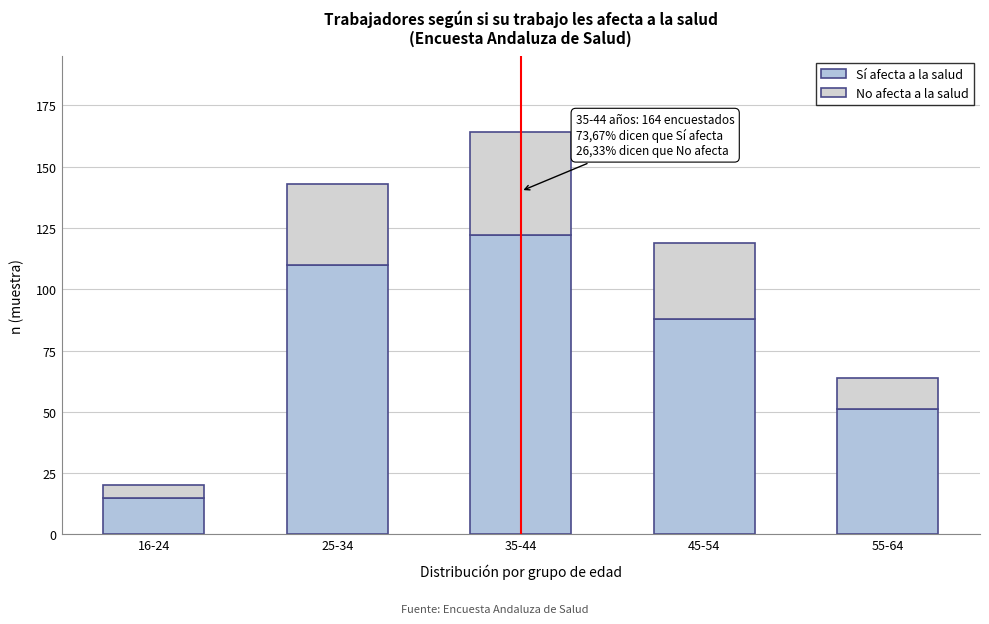

How many values in the Sí afecta a la salud series are below 88?

2